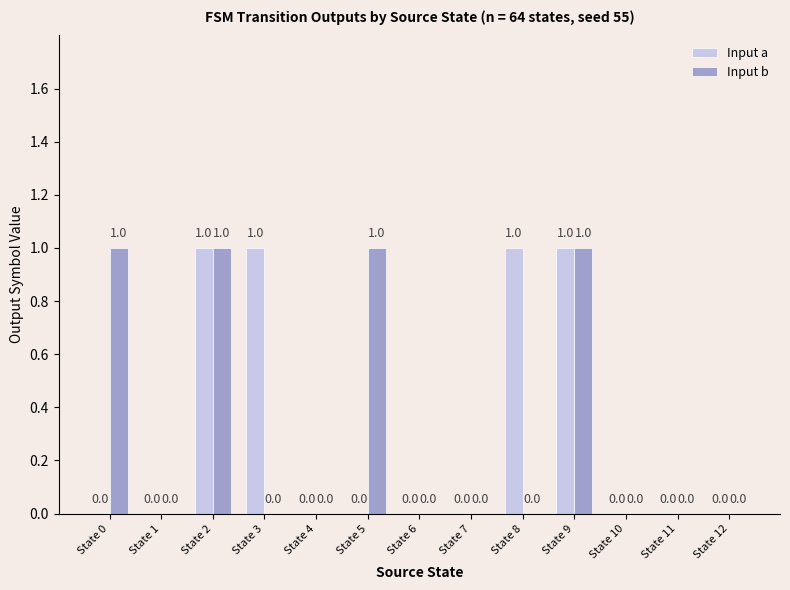

What is the sum of all Input a values?

4